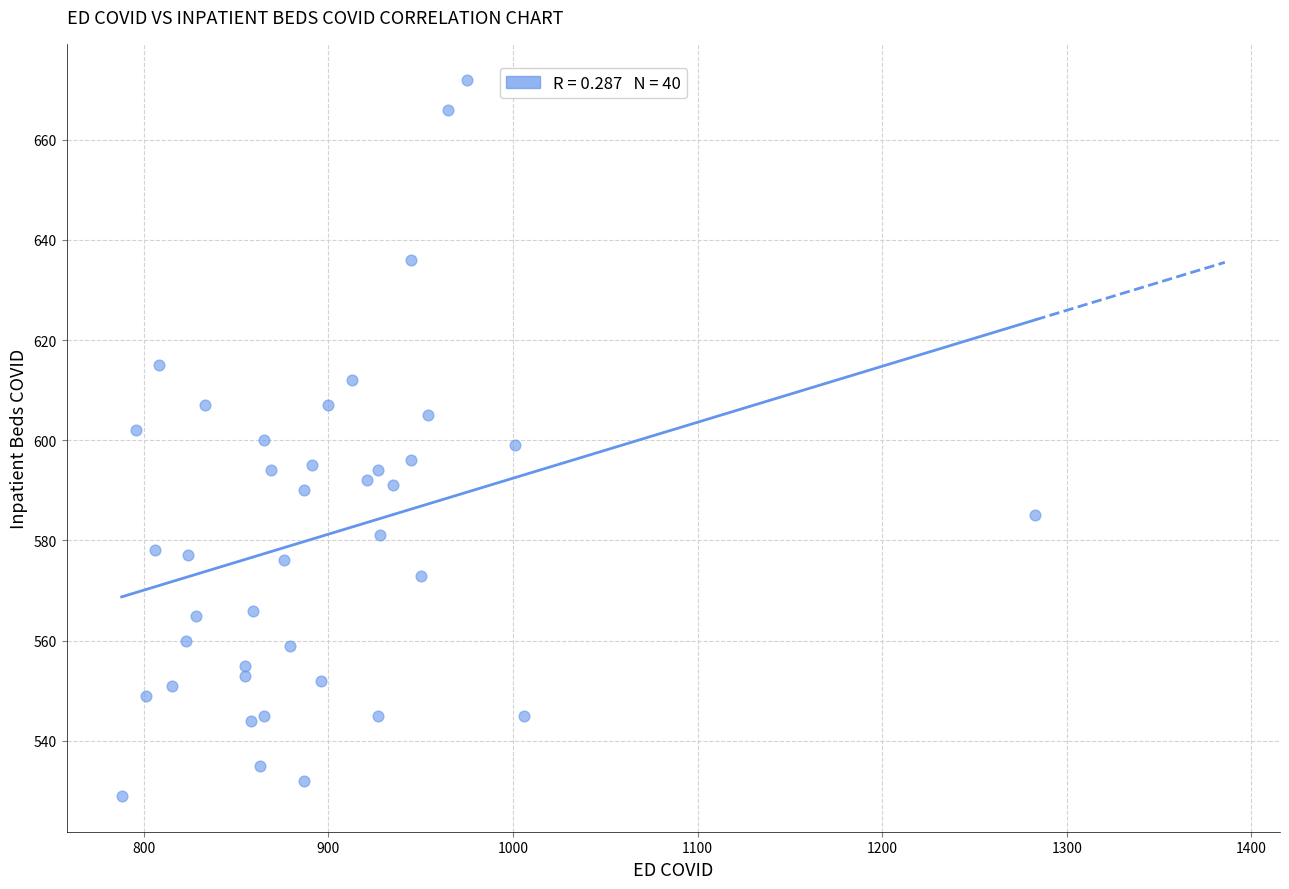

What is the range of X values (max minus min)?

495